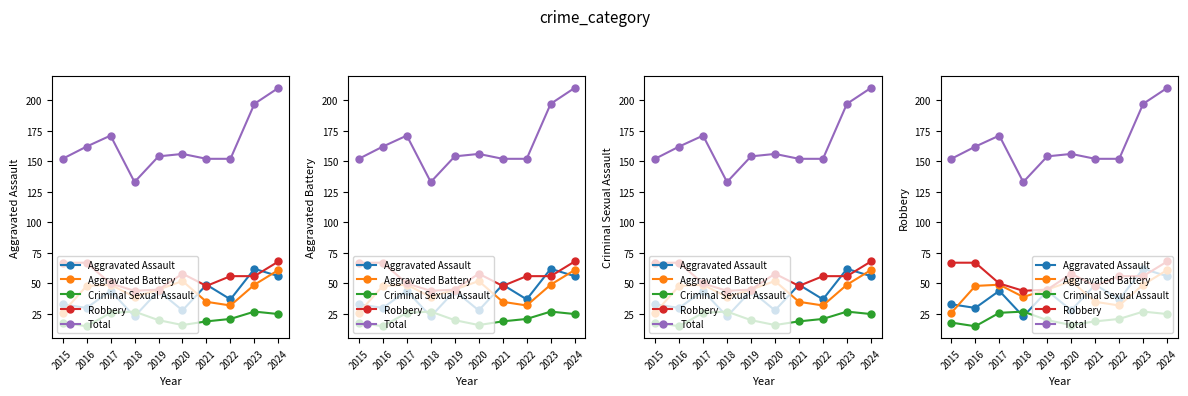

Which series ends up on top after the final intersection of Aggravated Assault and Robbery?

Robbery